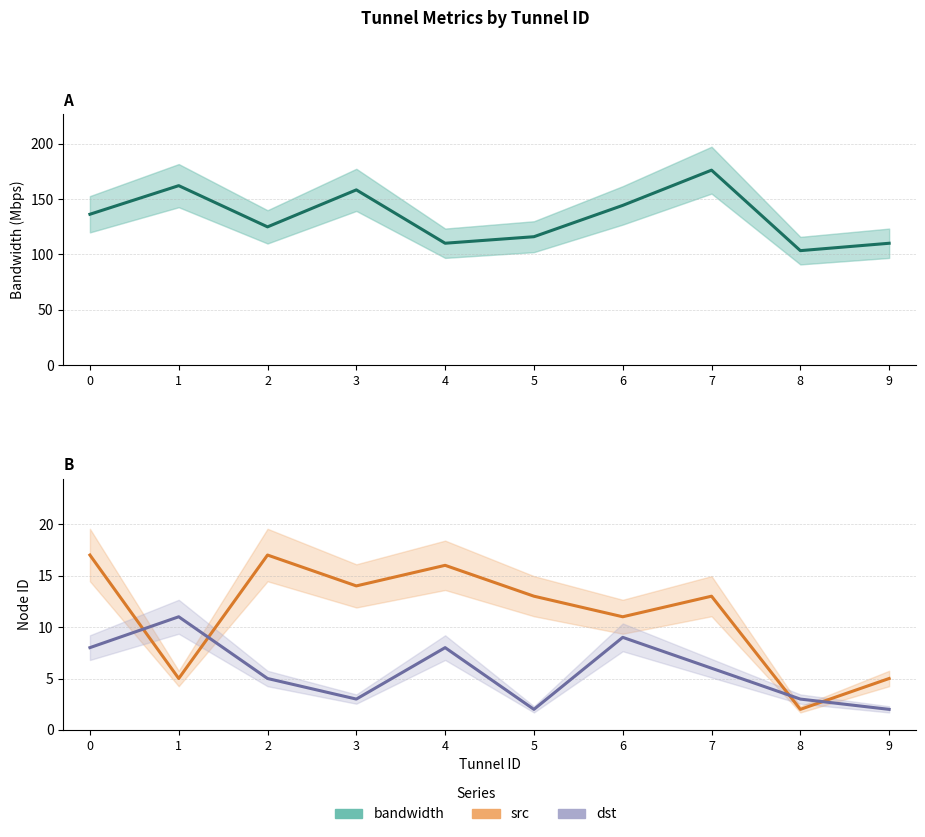

What is the maximum value shown in the chart?

176.0